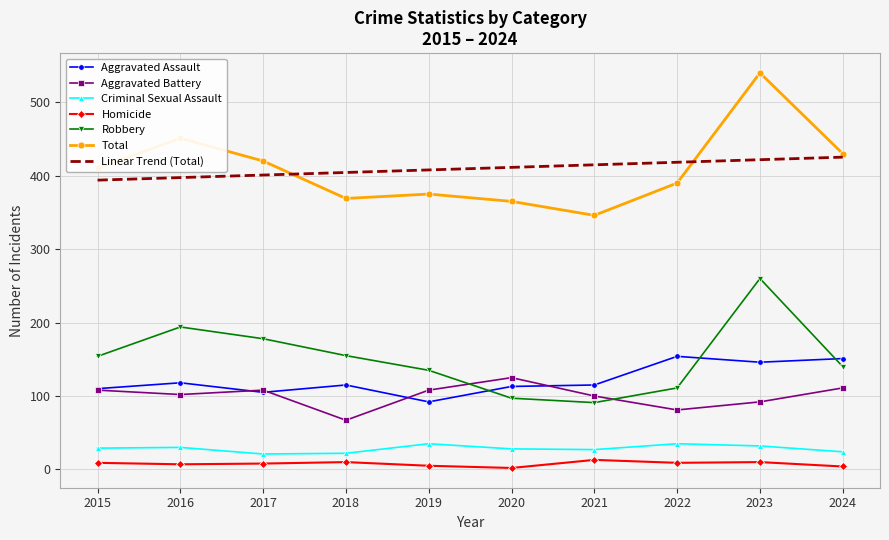

Which series changed the most between 2022 and 2023?

Total